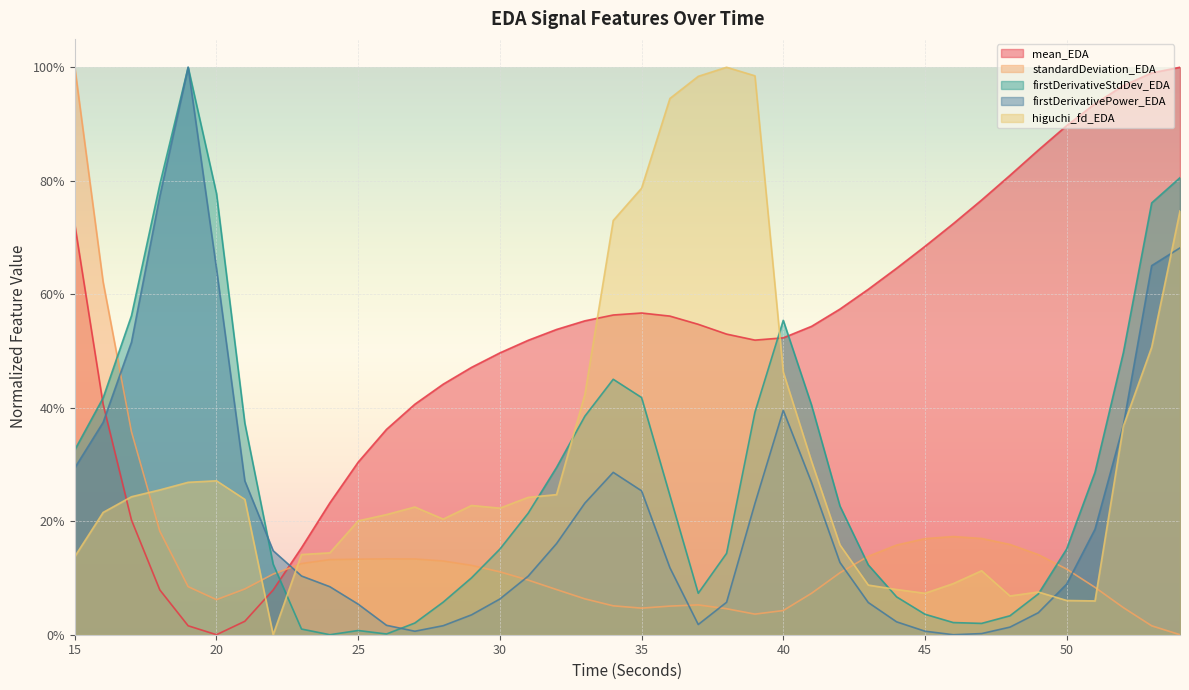

How many positive values does the firstDerivativePower_EDA series have?

39